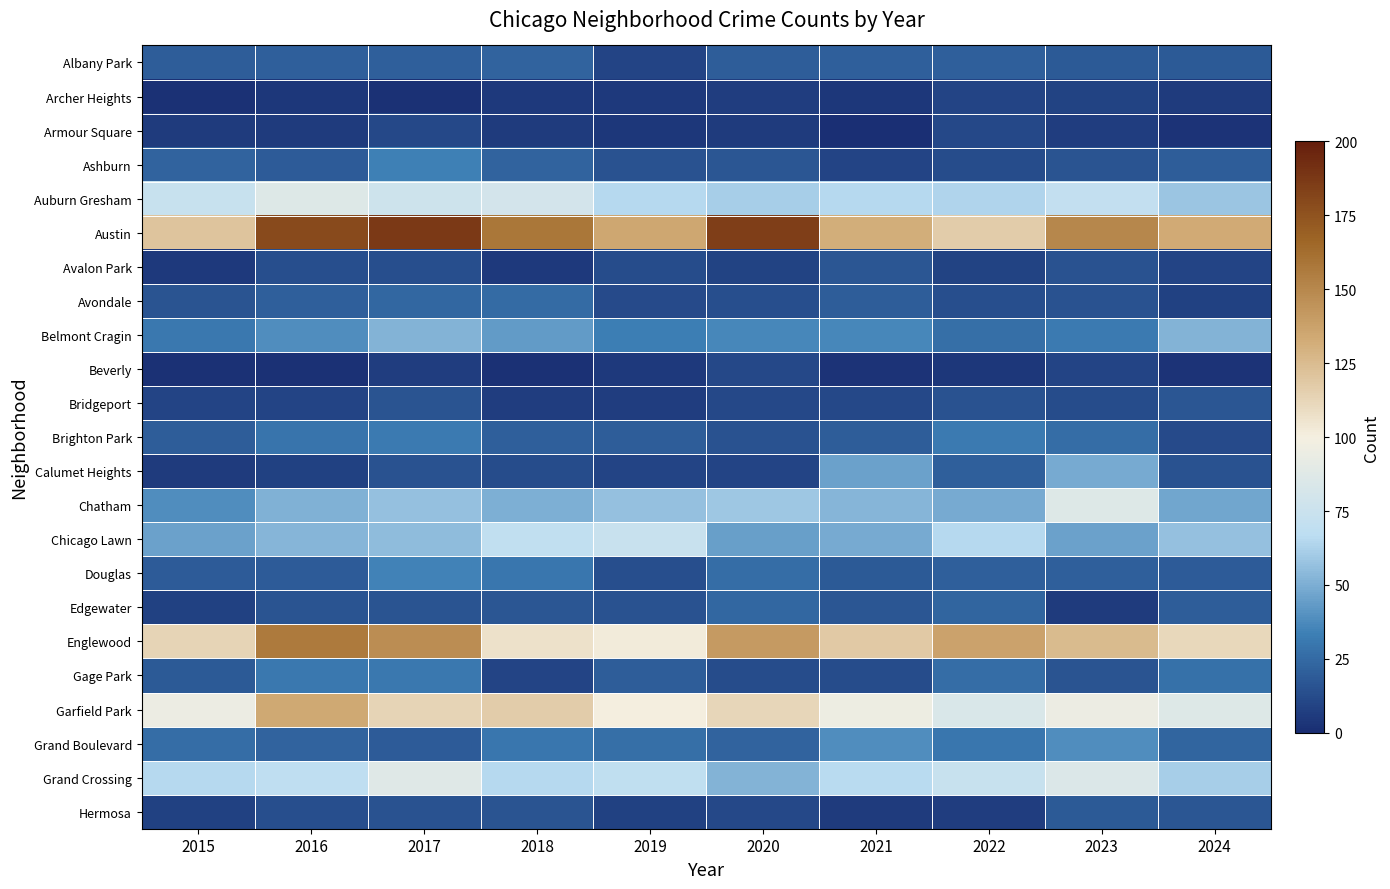

What is the maximum value shown in the chart?

187